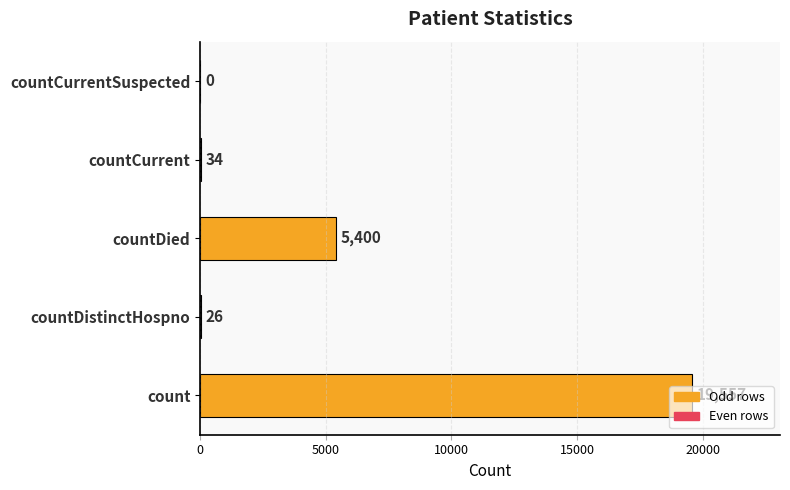

What is the average value?

5003